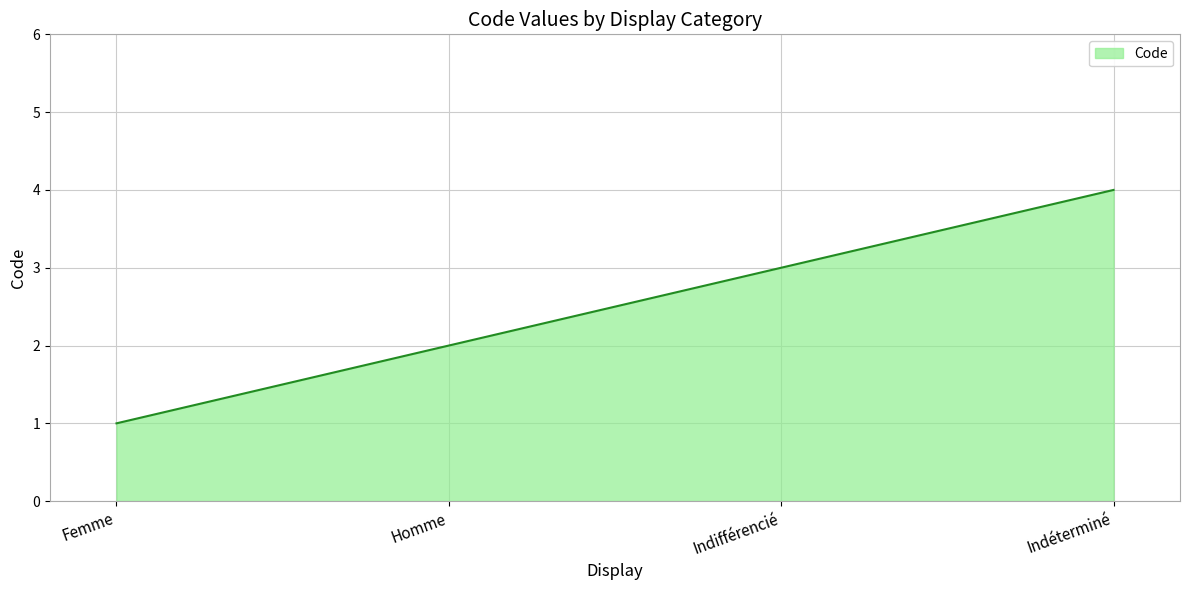

Is it true that the value at Homme is 1?

False